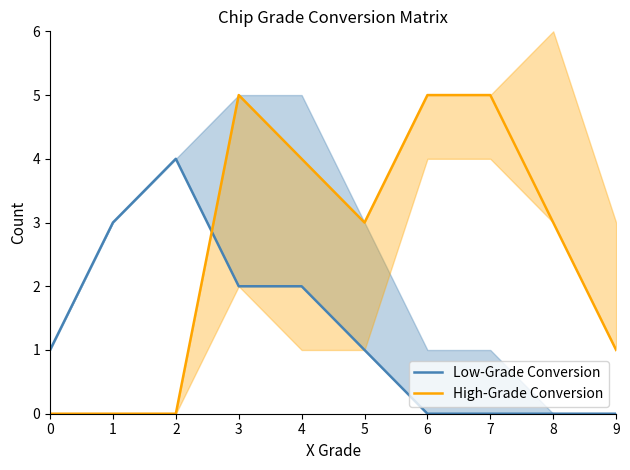

True or false: Low-Grade Conversion has a value of 2 at 8.

False